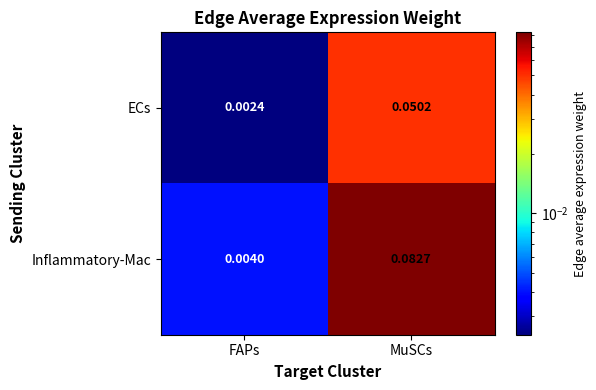

Which series has the widest spread of values?

Inflammatory-Mac